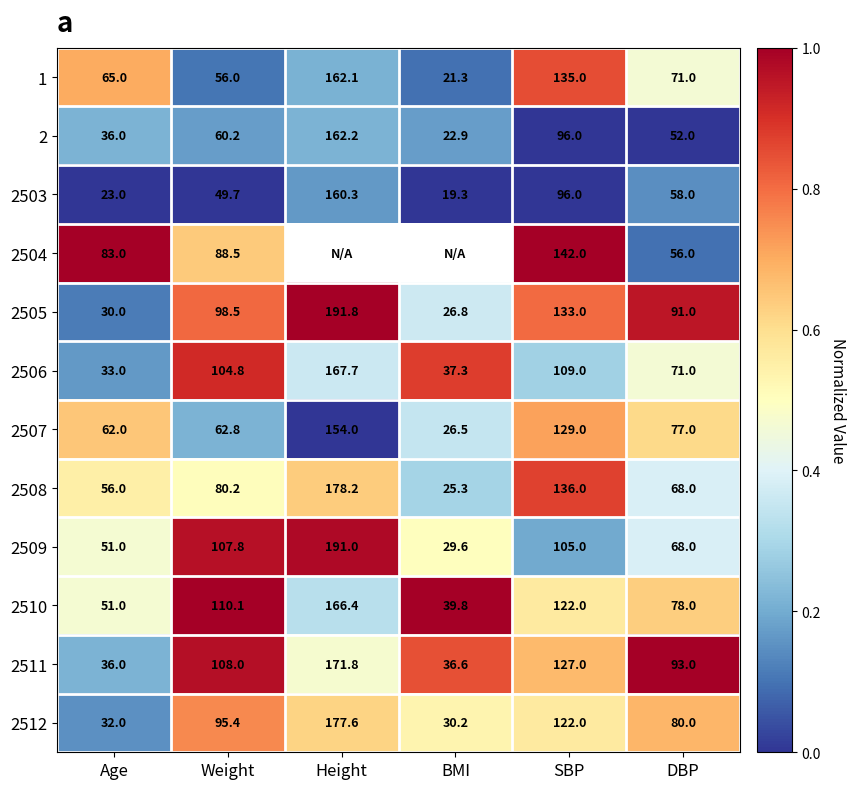

What is the spread (max minus min) of values at Age?

60.0